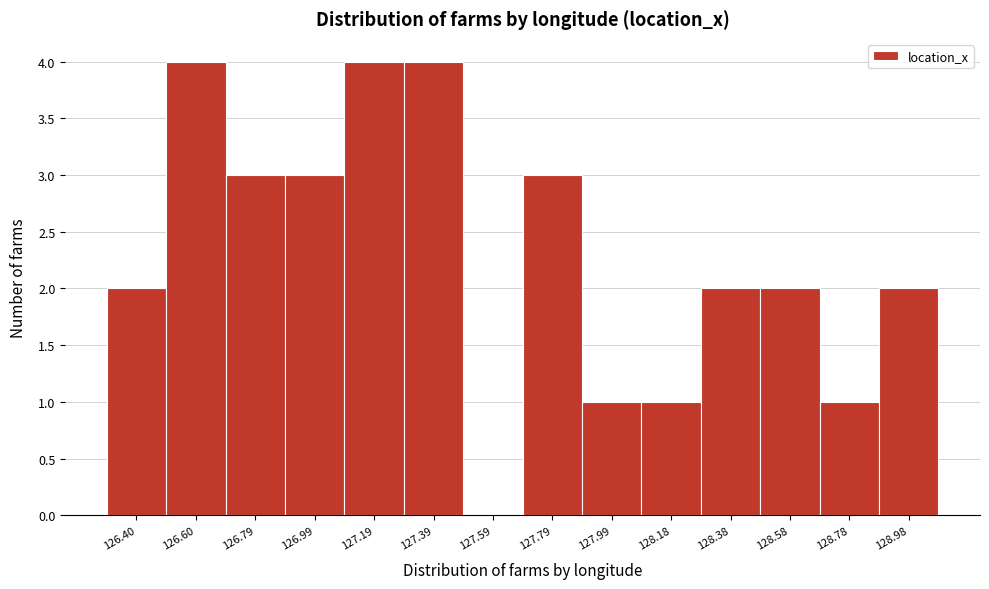

Reading right to left, transcribe all the data shown in this chart.

128.98=2	128.78=1	128.58=2	128.38=2	128.18=1	127.99=1	127.79=3	127.59=0	127.39=4	127.19=4	126.99=3	126.79=3	126.60=4	126.40=2